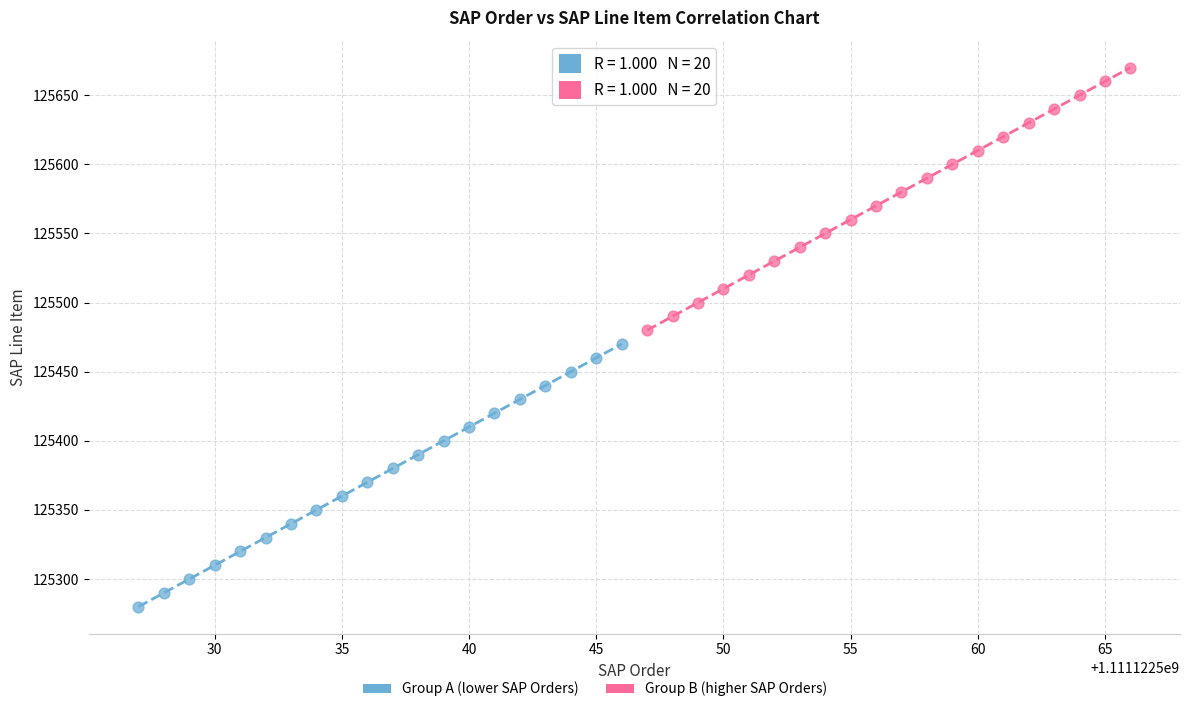

Which series reaches the minimum Y coordinate?

Group A (lower SAP Orders)